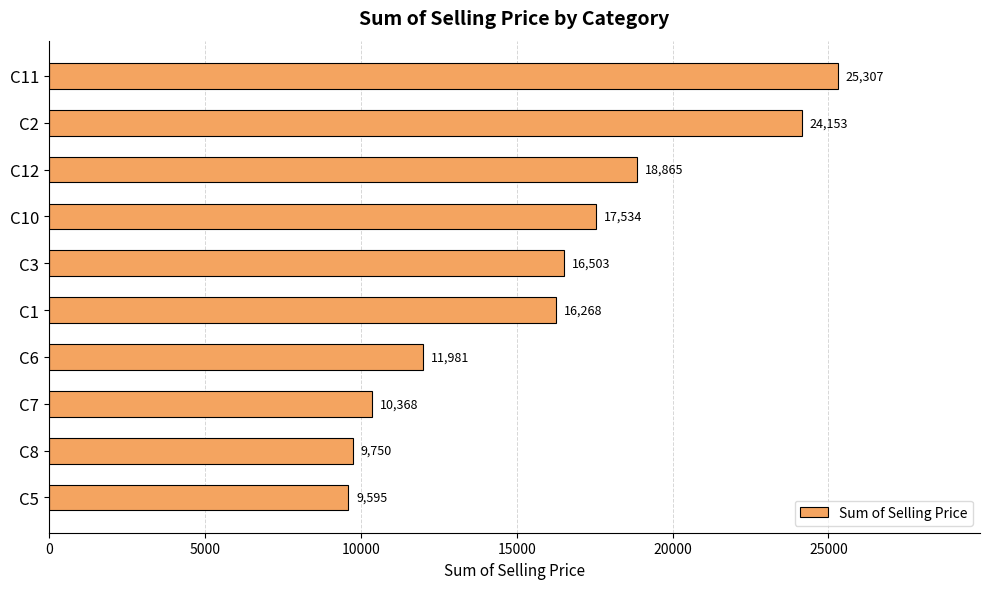

What is the label of the 2nd bar from the bottom?

C8